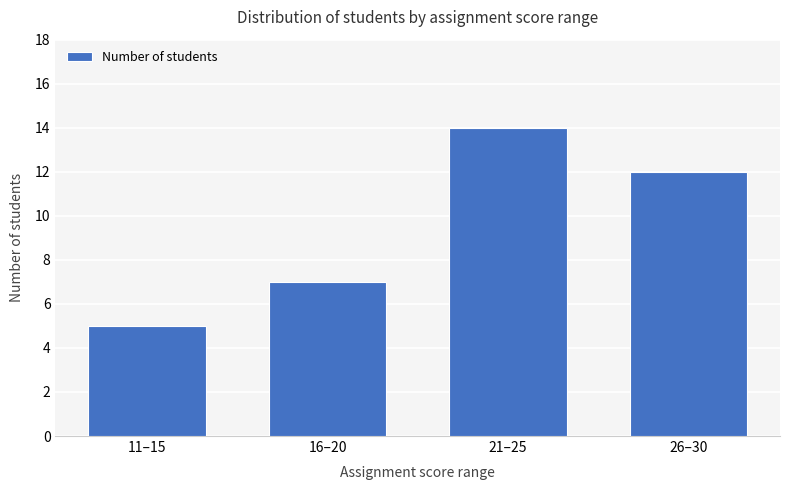

Rank the categories by value from highest to lowest.

21–25, 26–30, 16–20, 11–15